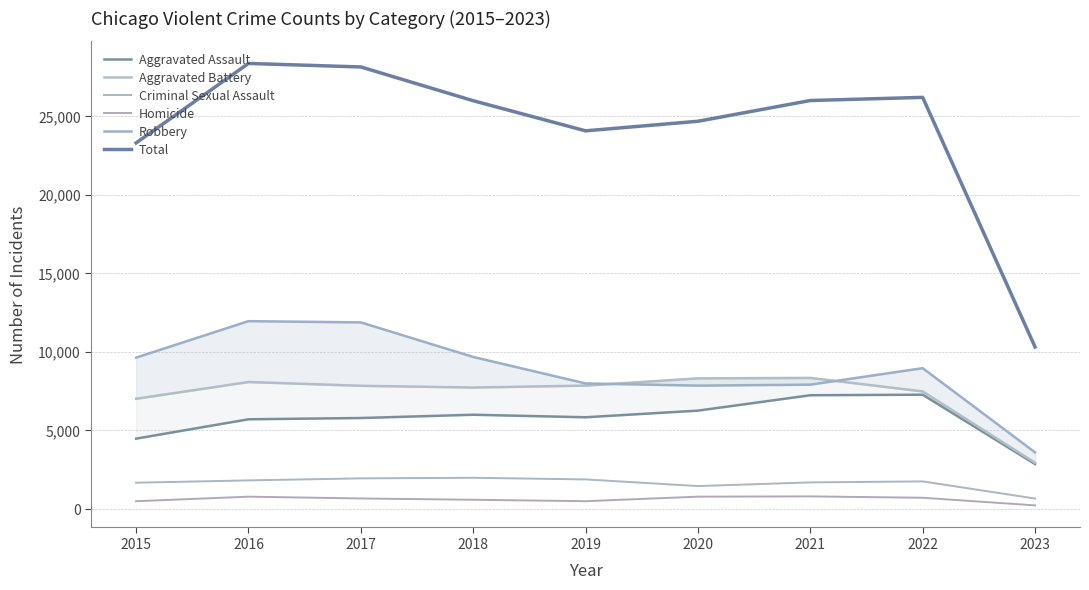

Which category has the lowest value in the Homicide series?

2023